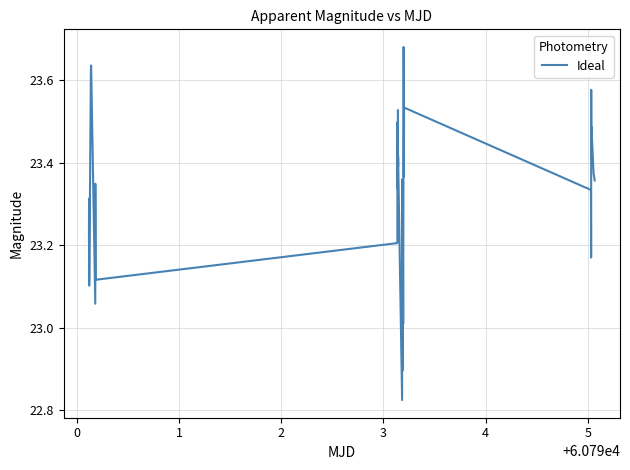

Is this an area chart (filled region under the line)?

No